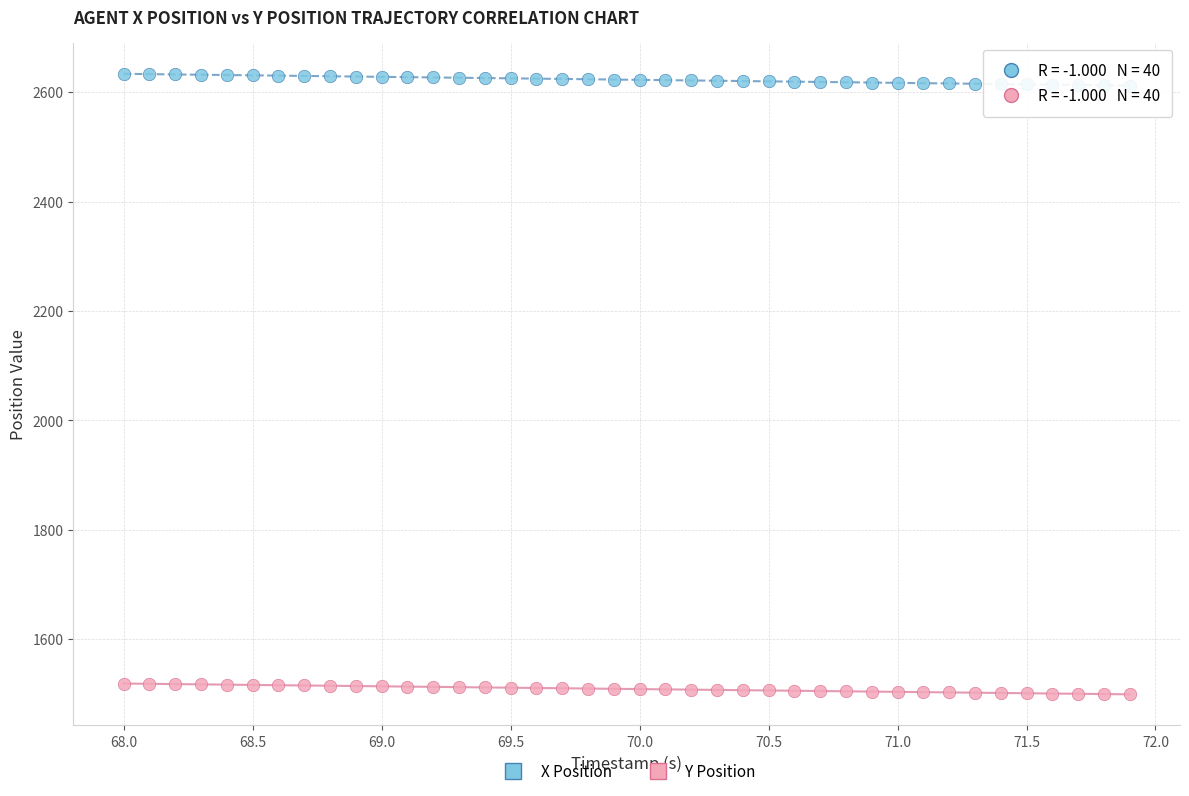

Which series reaches the minimum Y coordinate?

Y Position